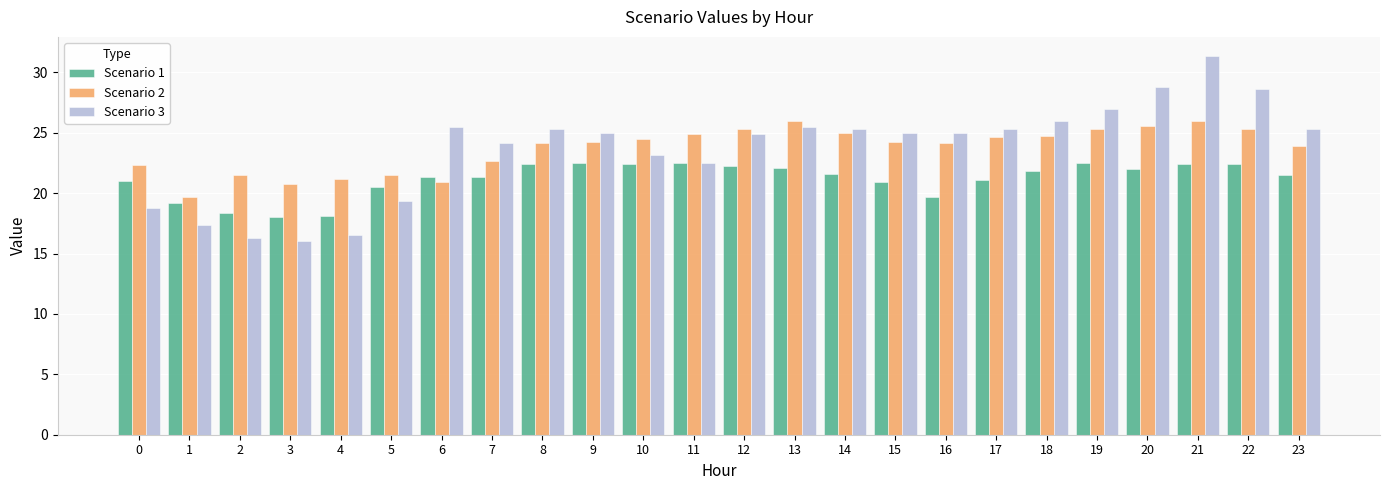

The value of Scenario 2 at 10 is 15.2. True or false?

False